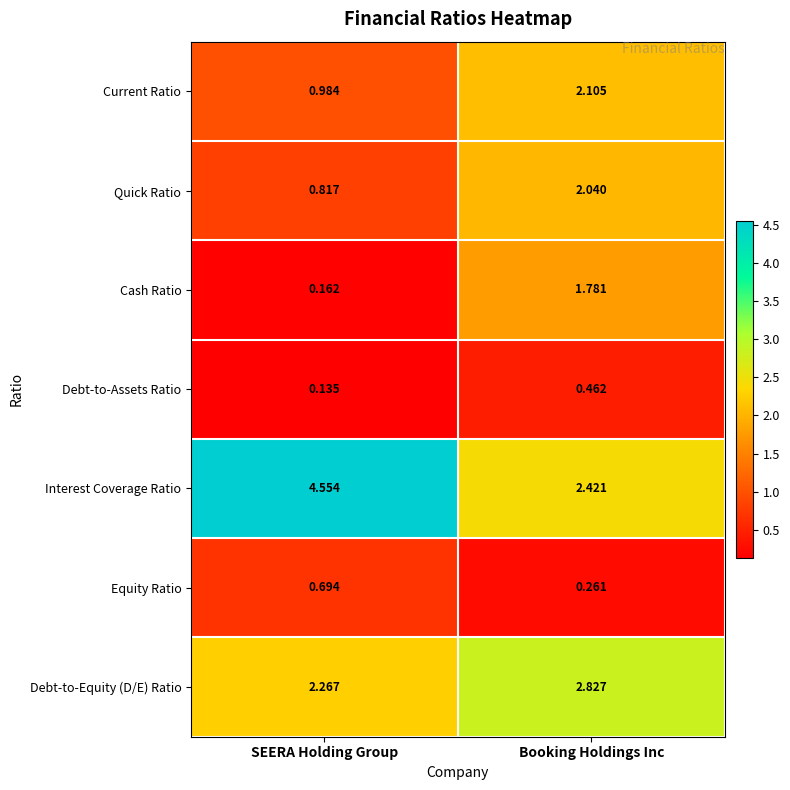

At SEERA Holding Group, list the series in order from smallest to largest.

Debt-to-Assets Ratio, Cash Ratio, Equity Ratio, Quick Ratio, Current Ratio, Debt-to-Equity (D/E) Ratio, Interest Coverage Ratio